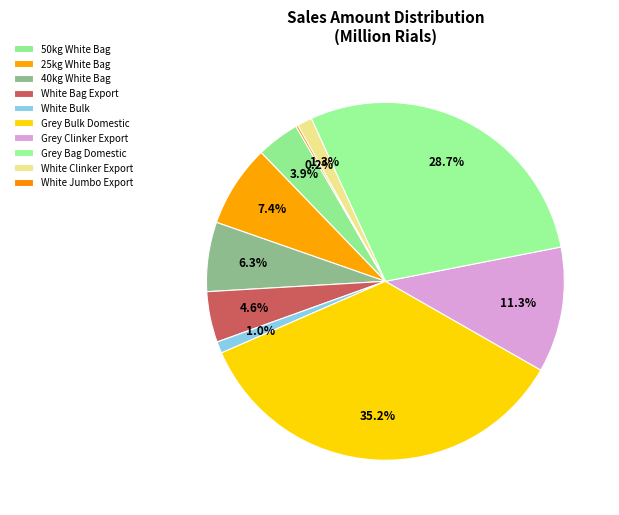

How many slices are in this pie chart?

10